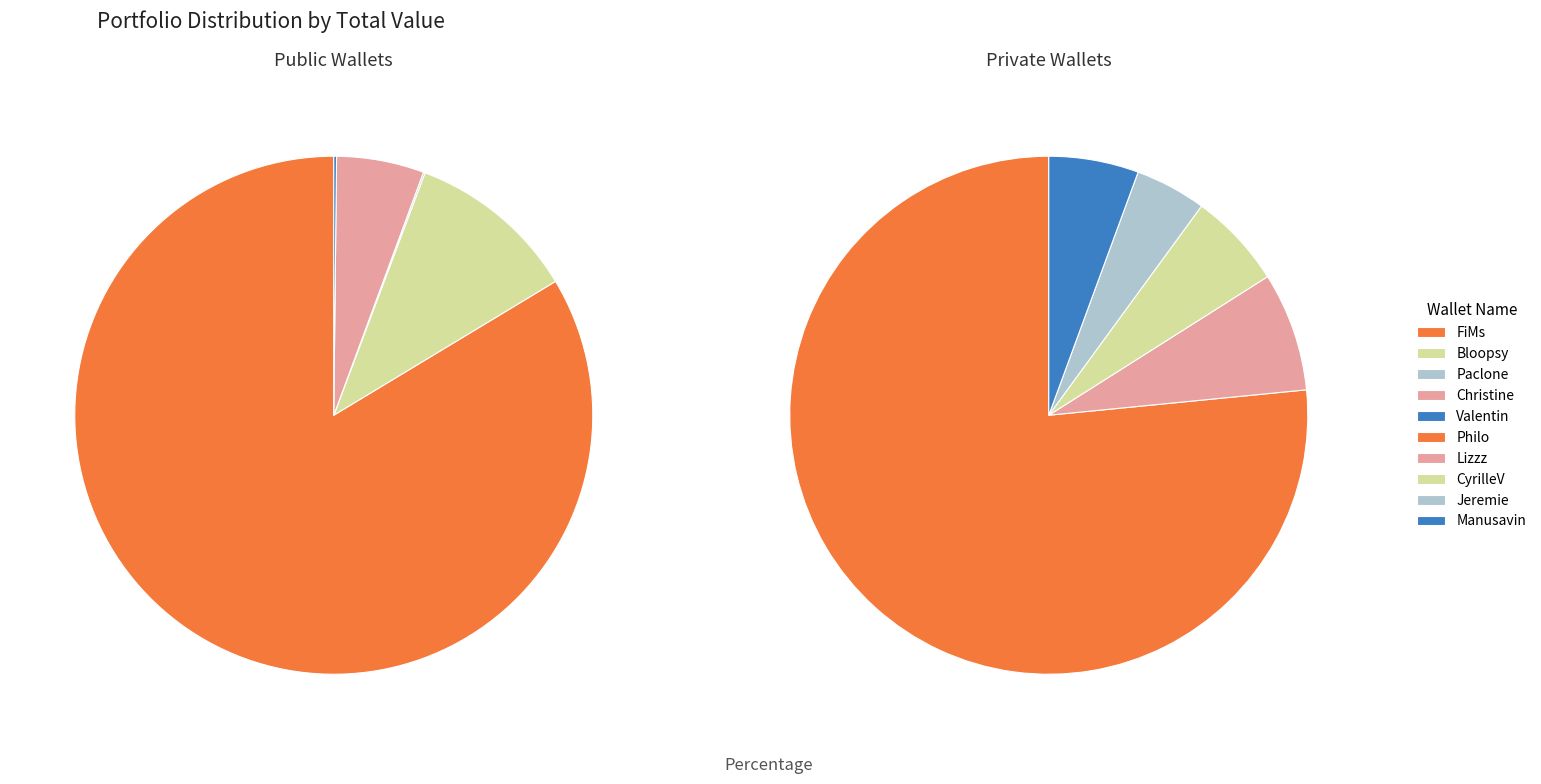

Rank the categories by value from lowest to highest.

Paclone, Valentin, Jeremie, Manusavin, CyrilleV, Lizzz, Christine, Bloopsy, Philo, FiMs